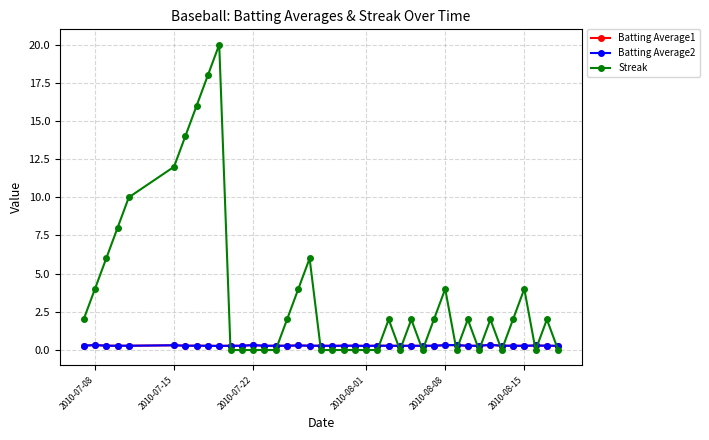

Which series ends up on top after the final intersection of Streak and Batting Average2?

Batting Average2